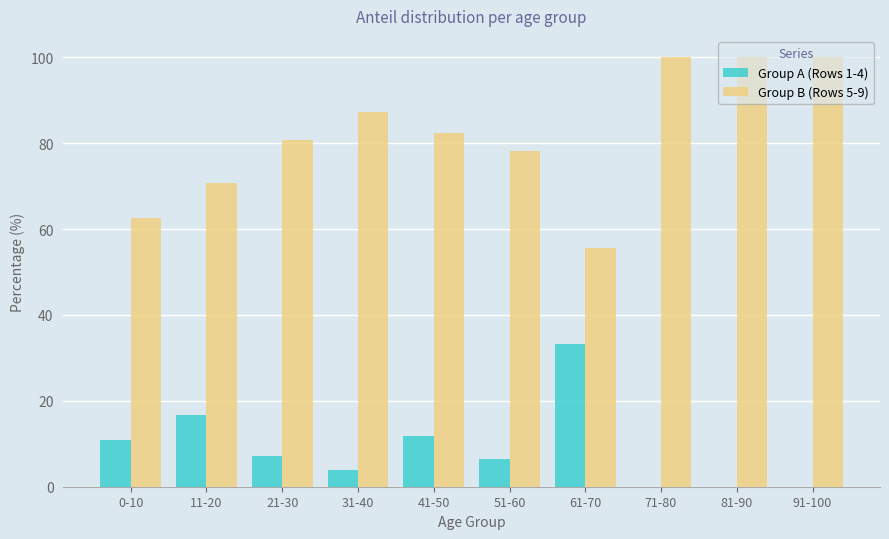

Which series has the largest total across all categories?

Group B (Rows 5-9)